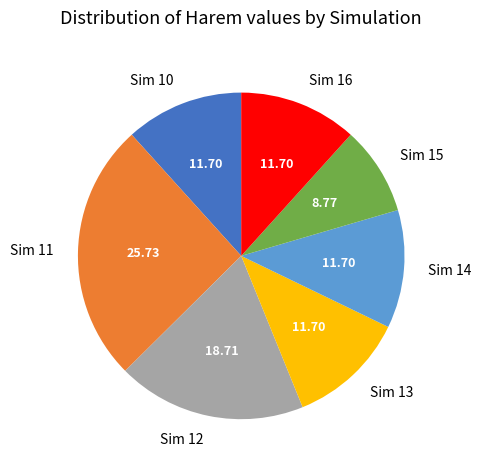

Between Sim 14 and Sim 12, which is larger?

Sim 12